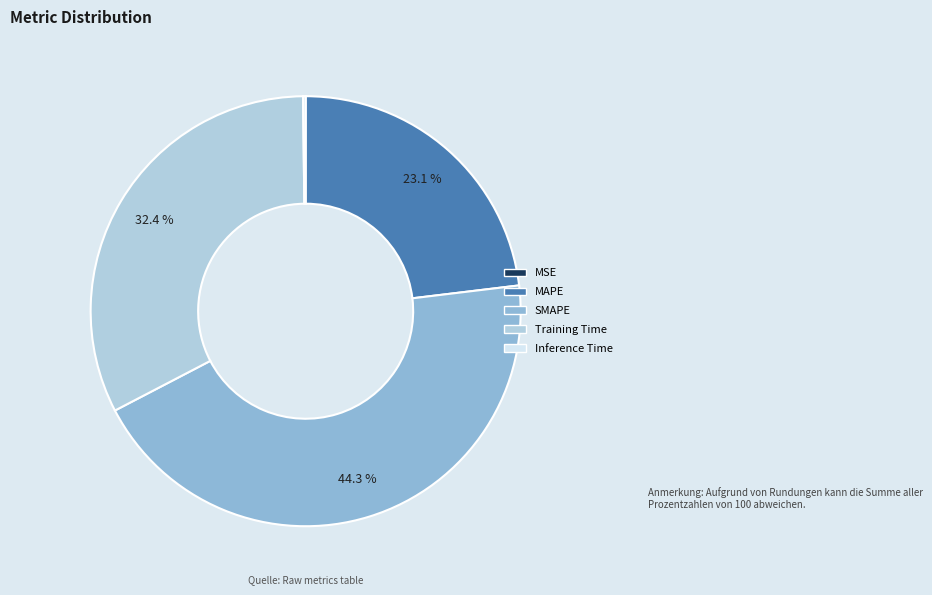

Is there any slice that represents more than half of the pie?

No